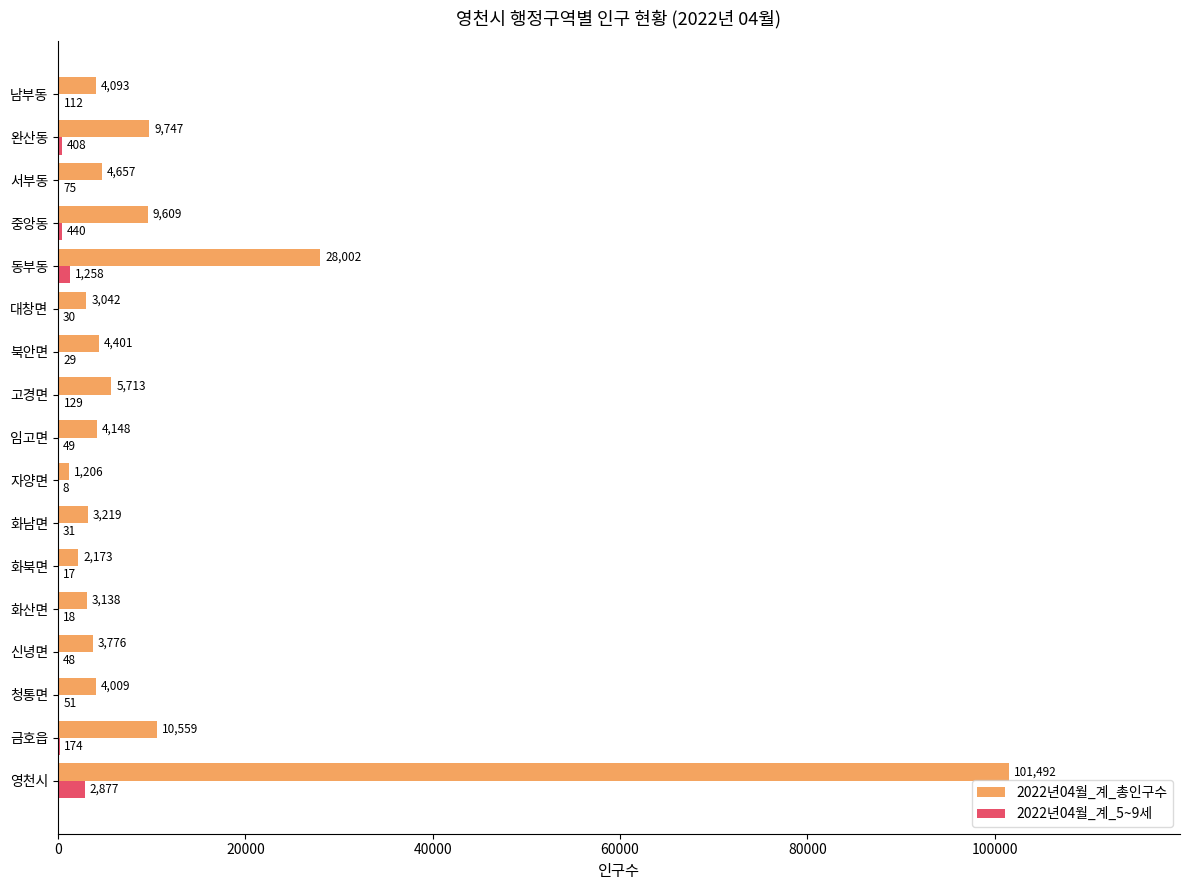

At which label is 2022년04월_계_총인구수 closest to 51349?

동부동